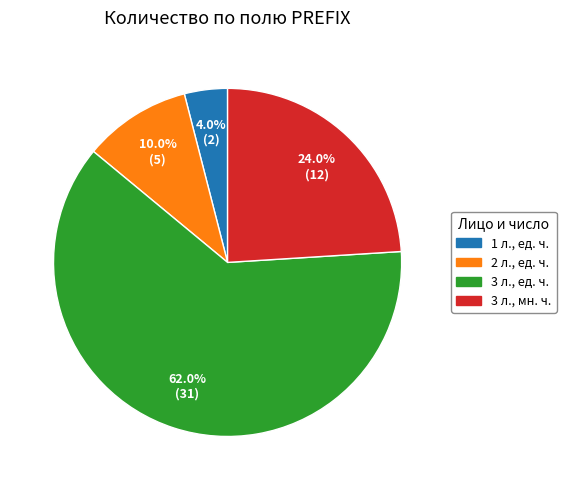

Which category accounts for the majority?

3 л., ед. ч.